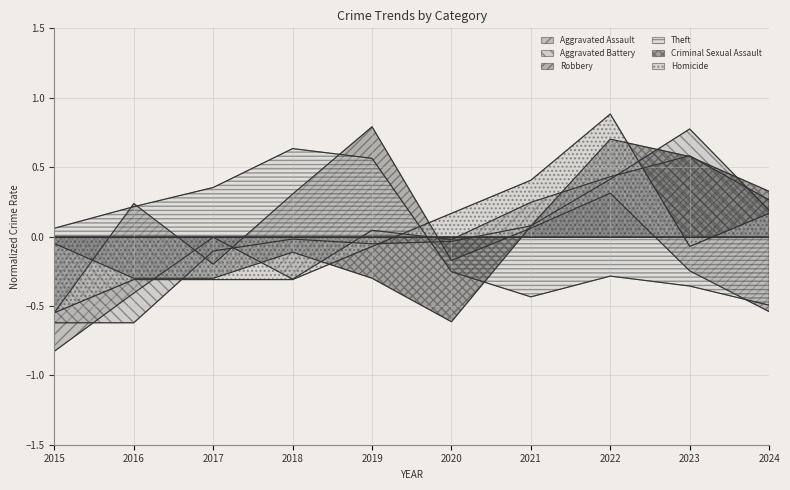

At 2023, list the series in order from smallest to largest.

Theft, Robbery, Homicide, Criminal Sexual Assault, Aggravated Assault, Aggravated Battery